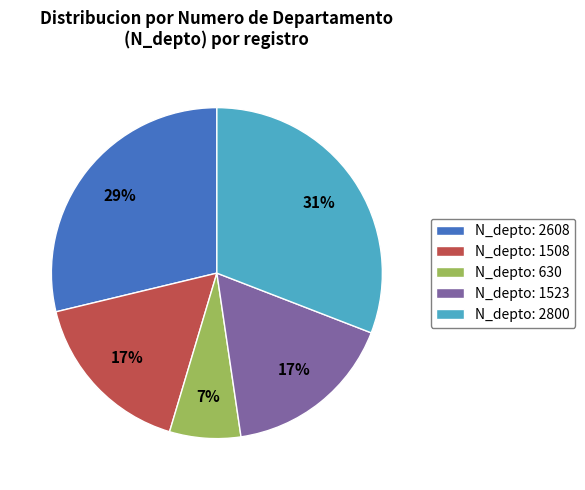

Combined, do N_depto: 2608 and N_depto: 1508 account for over 50%?

No